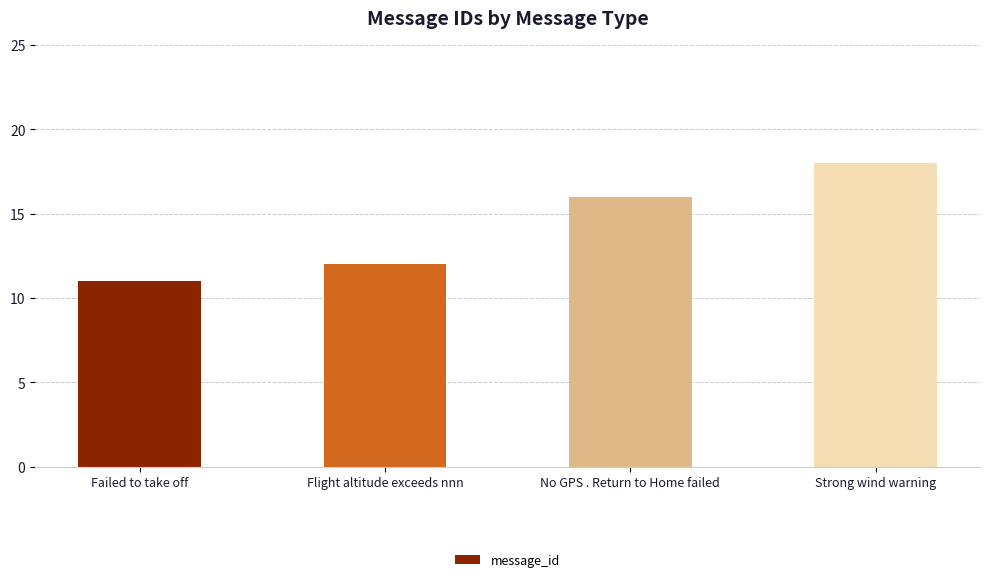

Reading right to left, extract all data points from this chart.

18	16	12	11